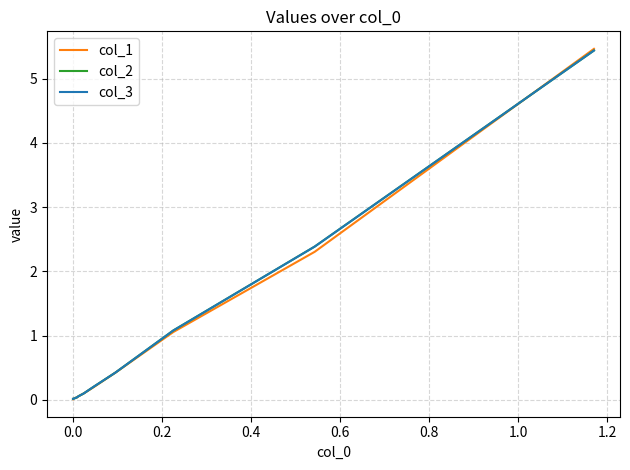

What is the maximum value for col_1?

5.5